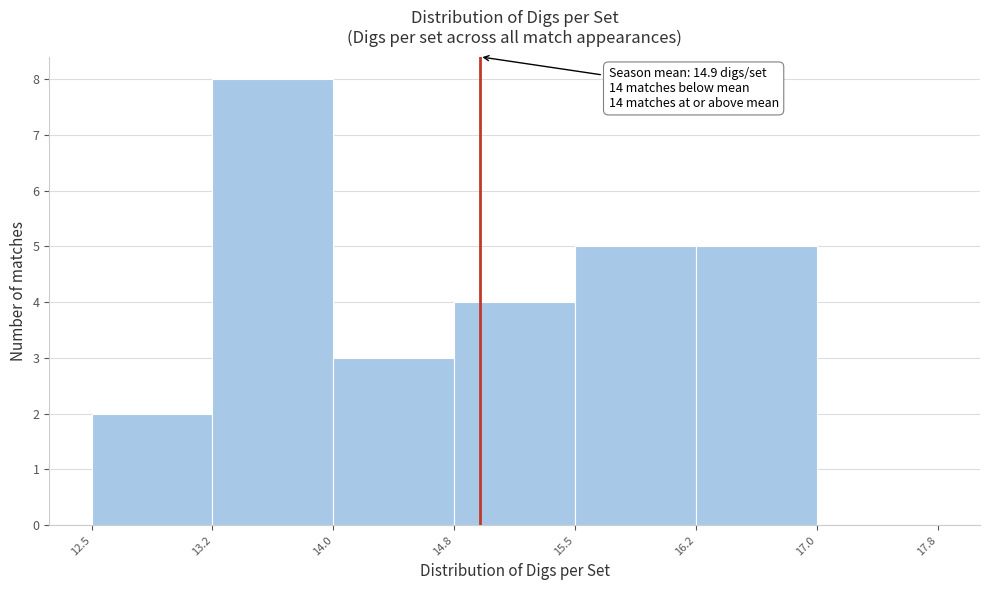

Over which range of the x-axis is the bar tallest?

13.2 to 14.0